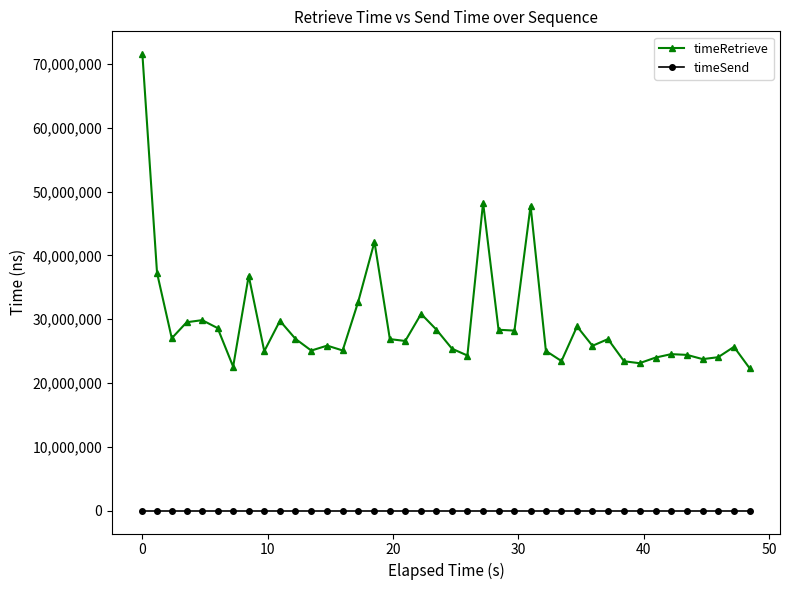

True or false: timeRetrieve has more than 1 points higher than both neighbors.

True